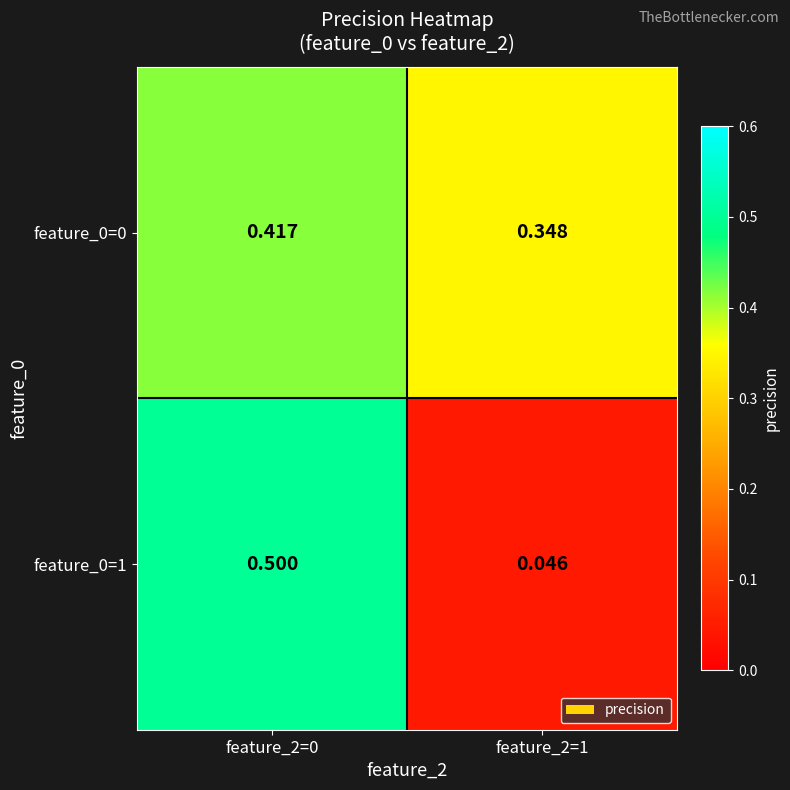

How many data points does each series have?

2